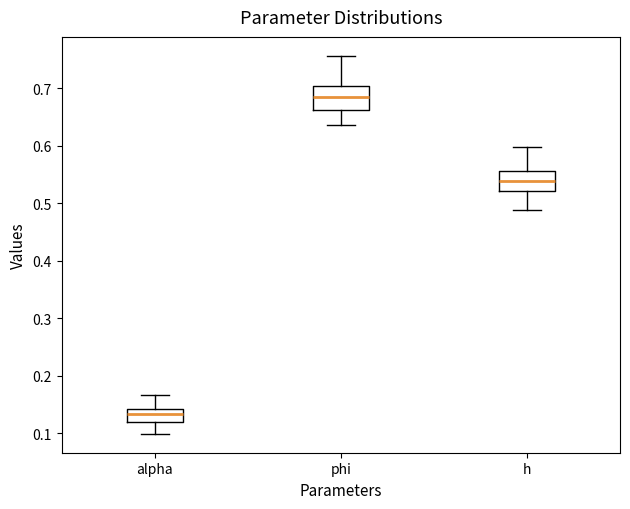

Which box's median line is the lowest?

alpha